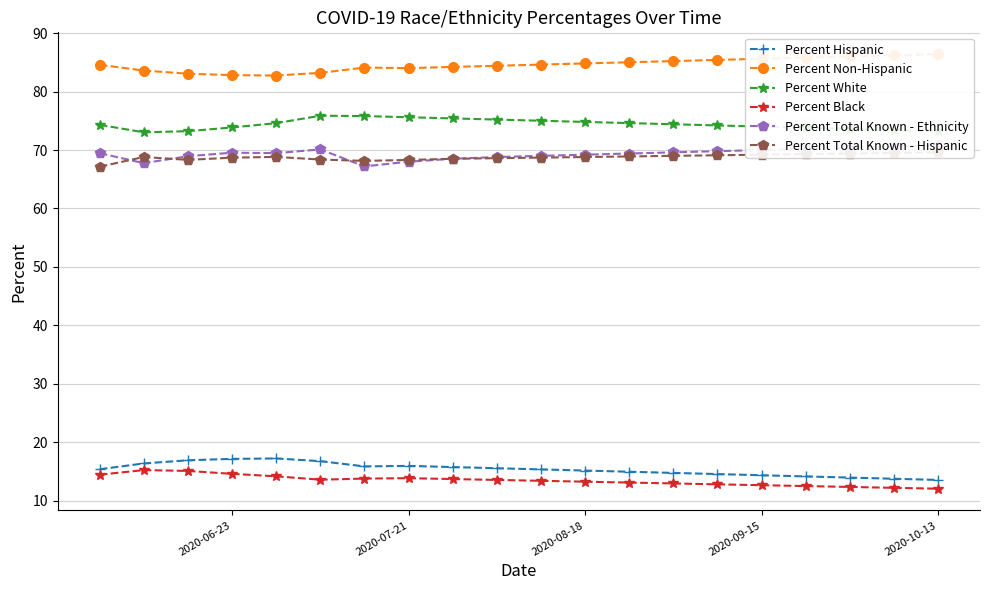

What is the highest value of the Percent Total Known - Ethnicity series?

70.8